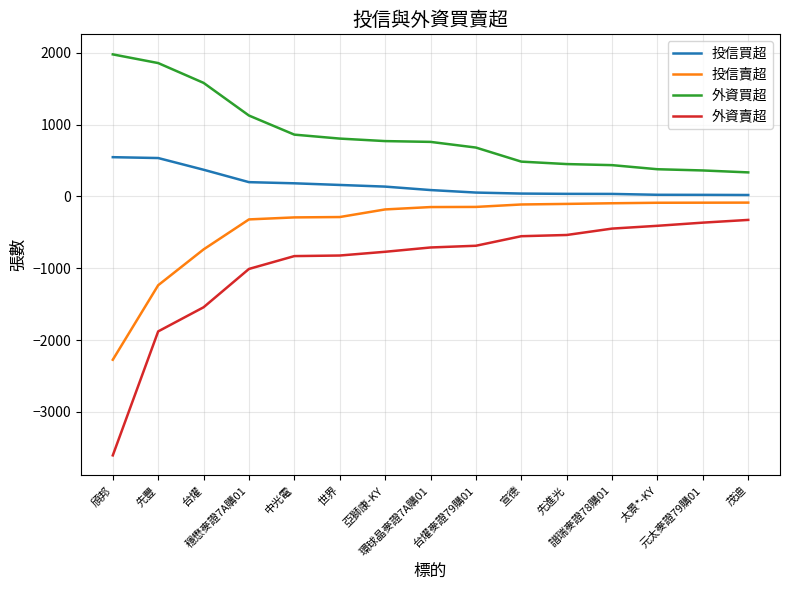

What is the total value across all series at 頎邦?

-3356